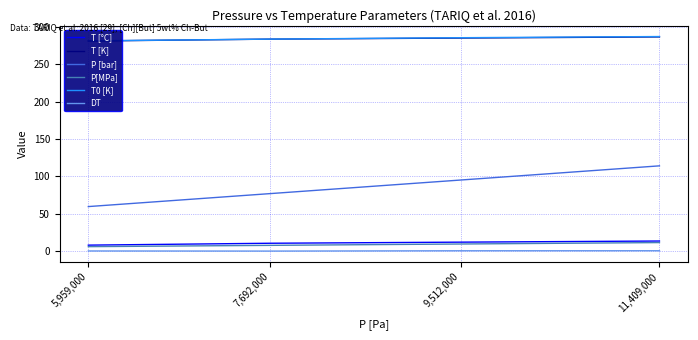

True or false: DT and P [bar] cross at least once.

False